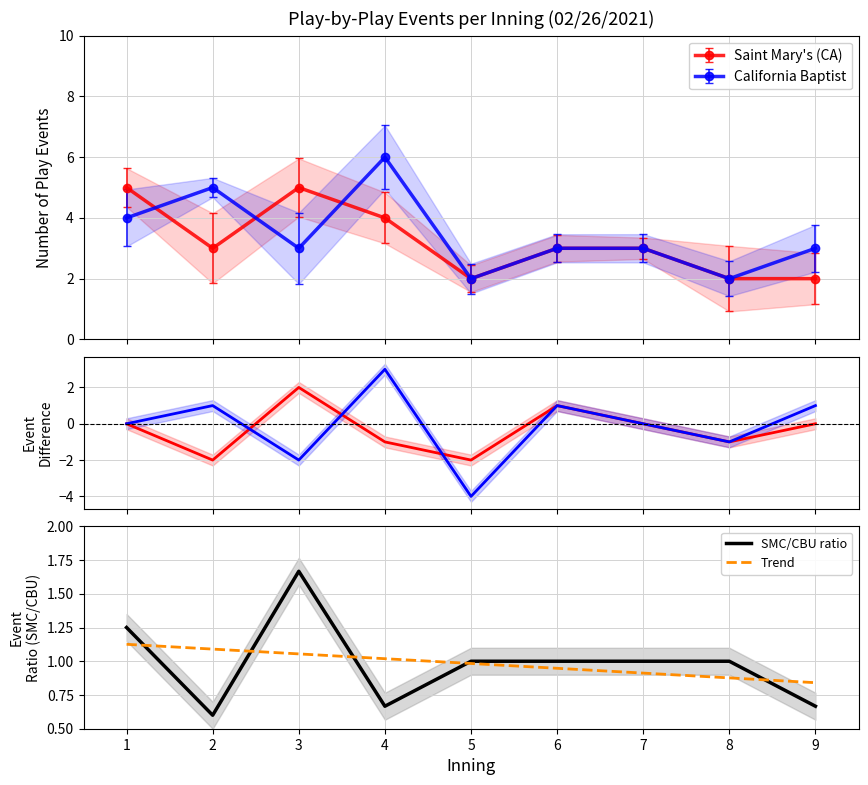

How many values in the SMC/CBU ratio series exceed 1?

2